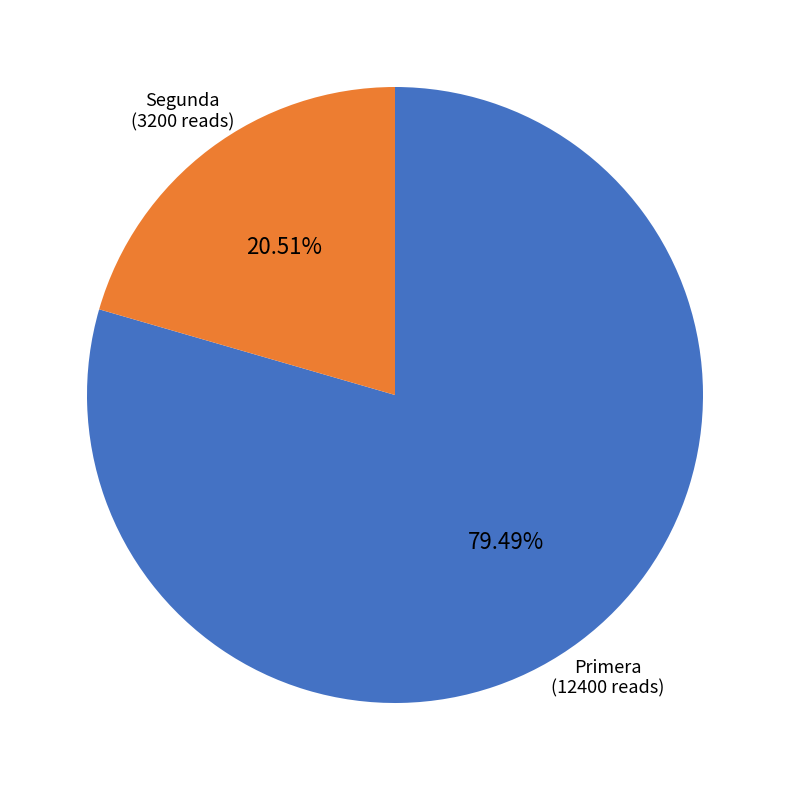

What is the majority slice?

Primera